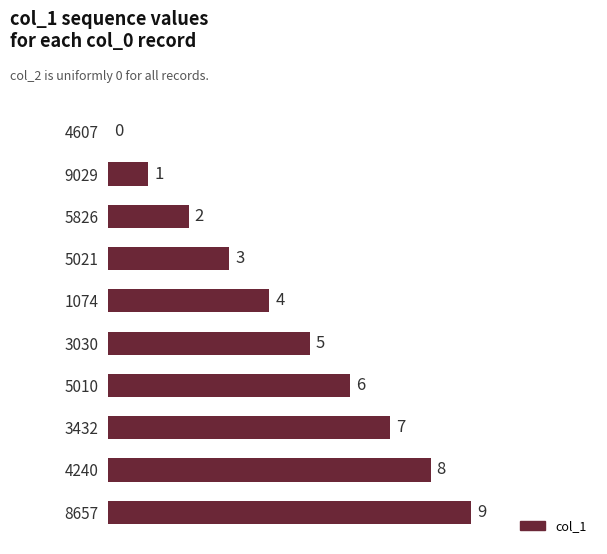

At which category does the chart reach its peak across all series?

8657